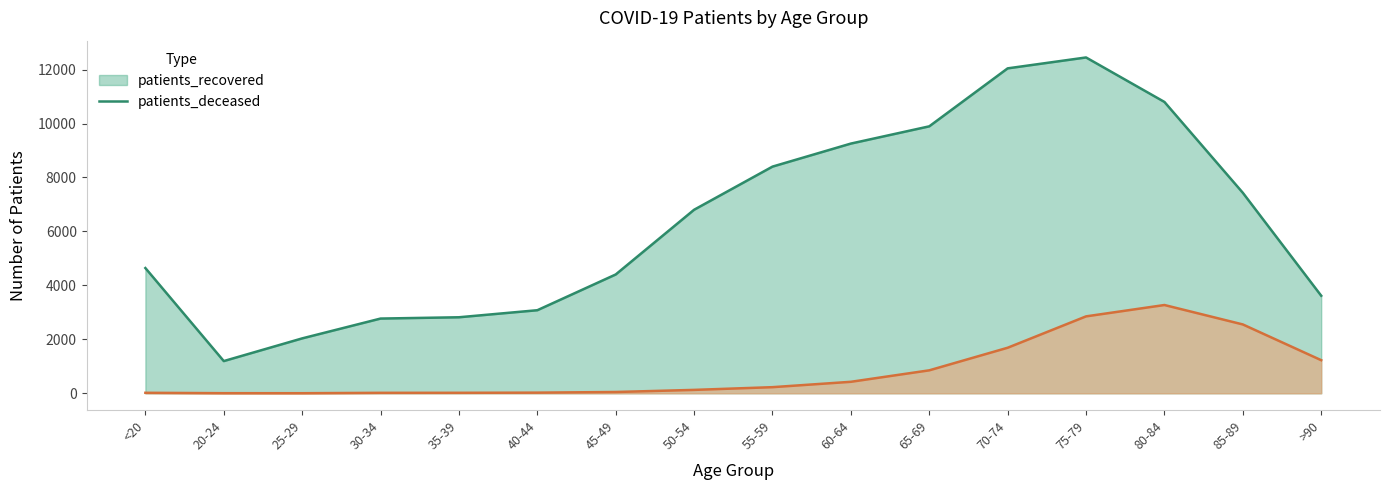

At how many categories does at least one series exceed 1095?

16